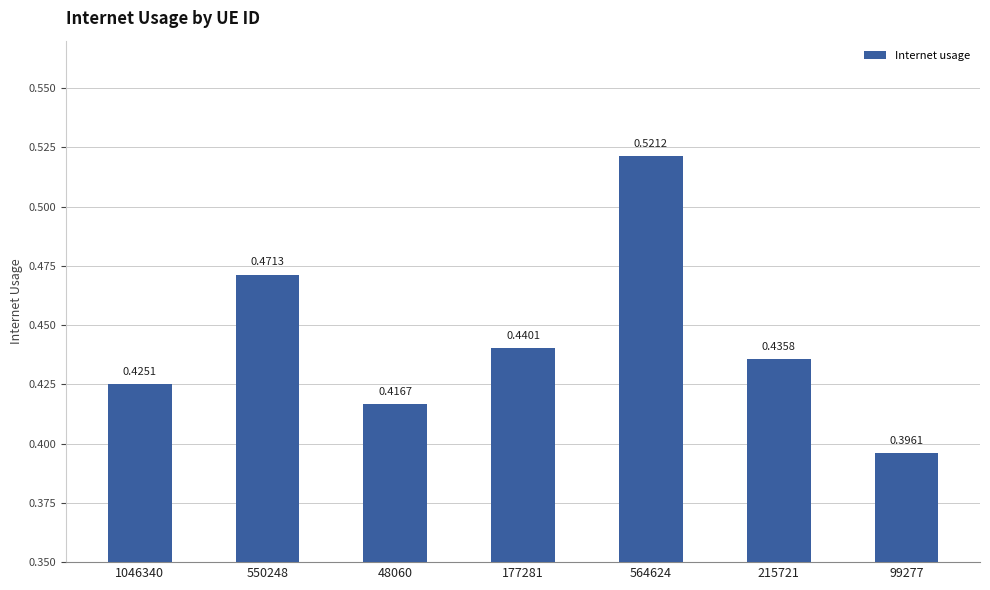

Which label corresponds to the largest value in the chart?

564624